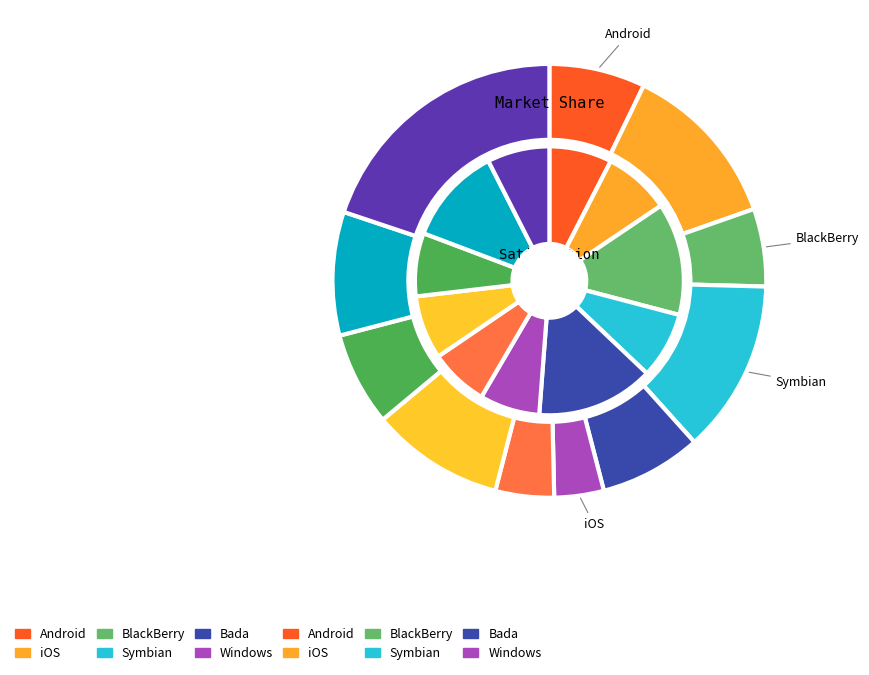

How many slices are in this pie chart?

11